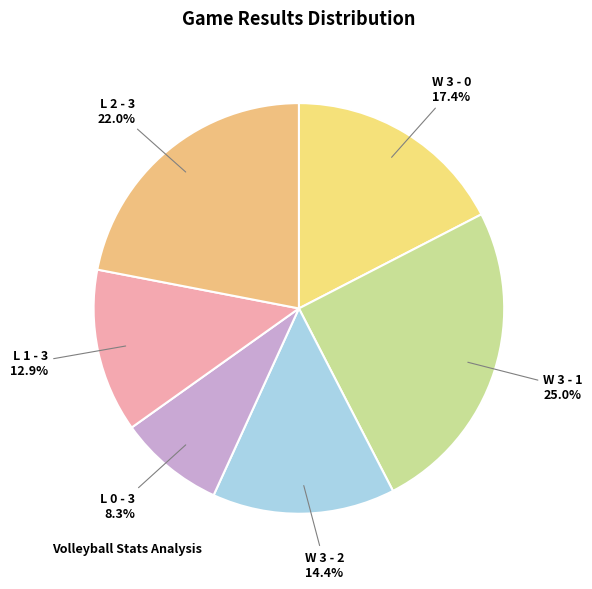

Is there a majority slice in this chart?

No